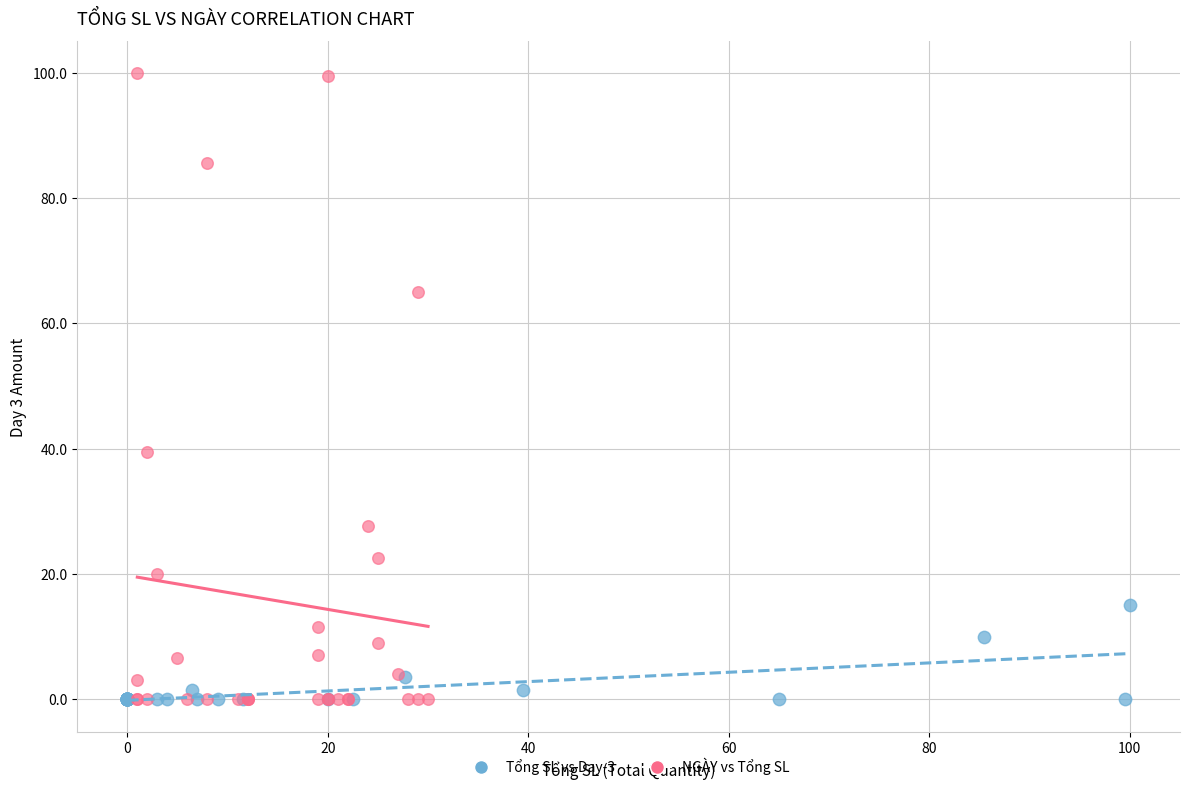

Which series has the widest spread of Y values?

NGÀY vs Tổng SL